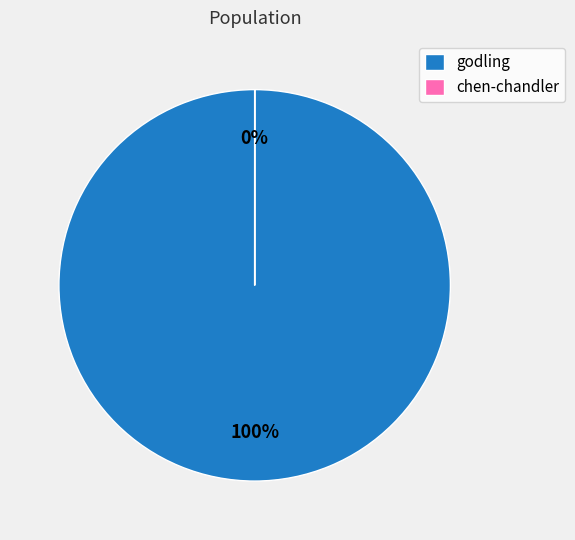

Is there any slice that represents more than half of the pie?

Yes